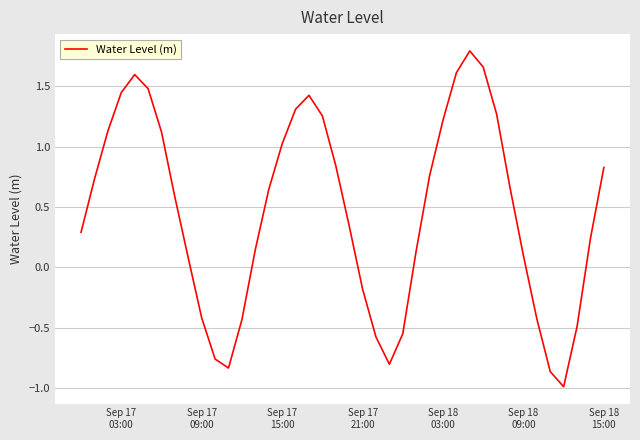

What is the difference between the maximum and minimum values?

2.8